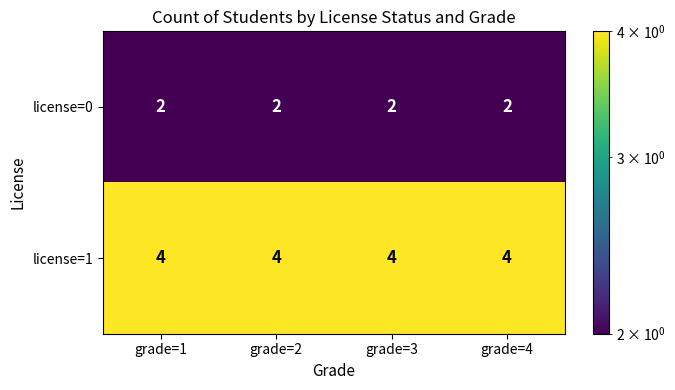

Rank the series by their maximum value, from lowest to highest.

license=0, license=1